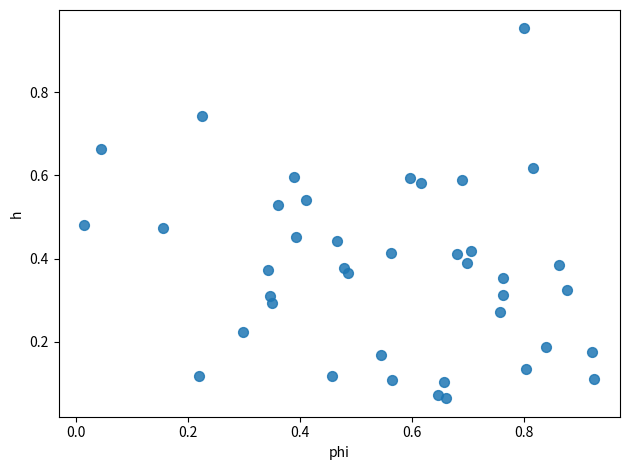

What is the range of X values (max minus min)?

0.9